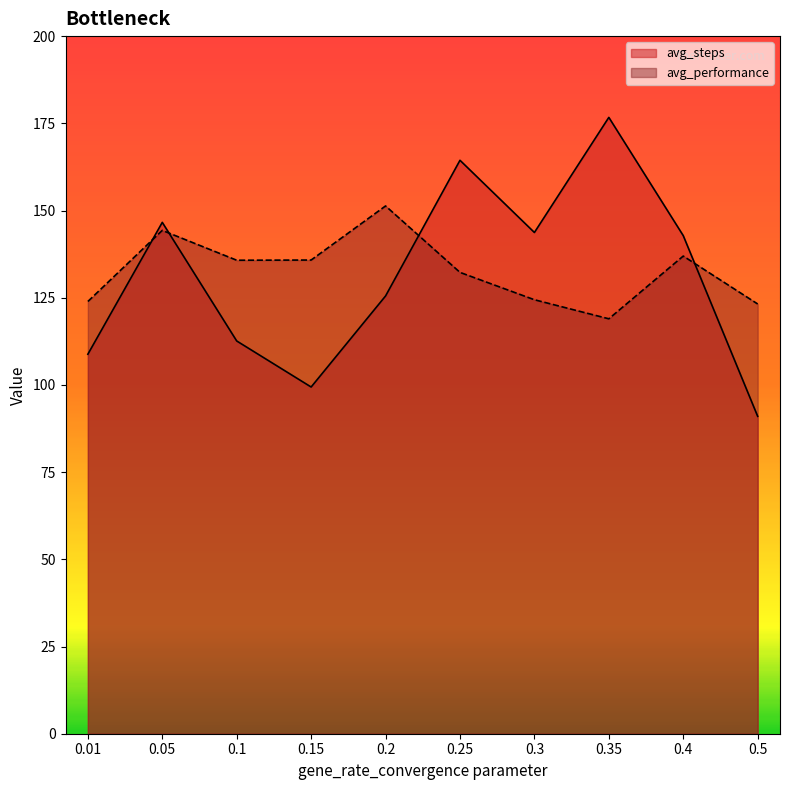

Where does the avg_steps series first go above 142?

0.05